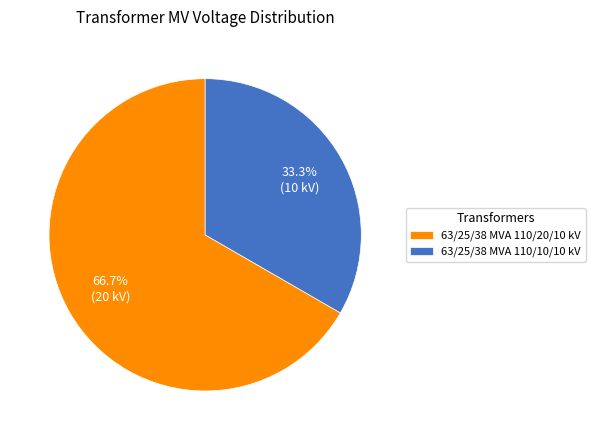

Between 63/25/38 MVA 110/20/10 kV and 63/25/38 MVA 110/10/10 kV, which is larger?

63/25/38 MVA 110/20/10 kV